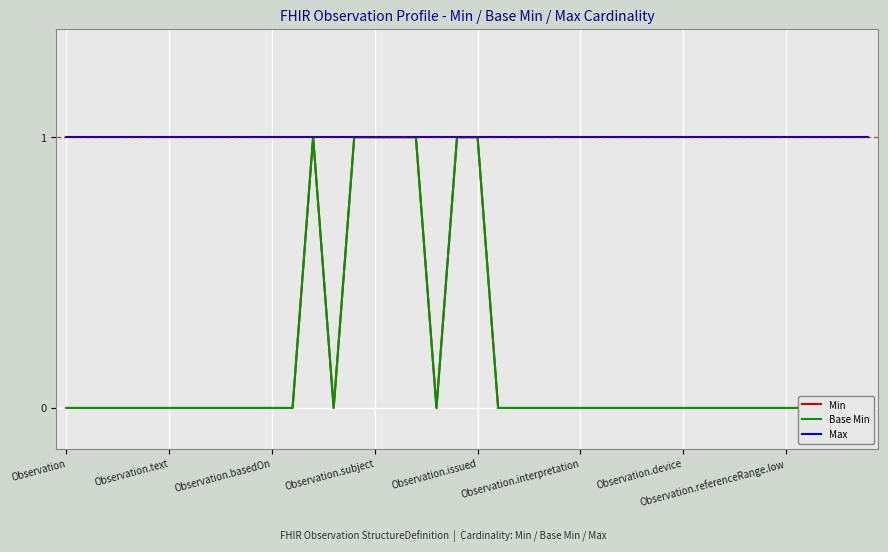

Between Observation.referenceRange.low and Observation.basedOn, which is larger?

Observation.referenceRange.low